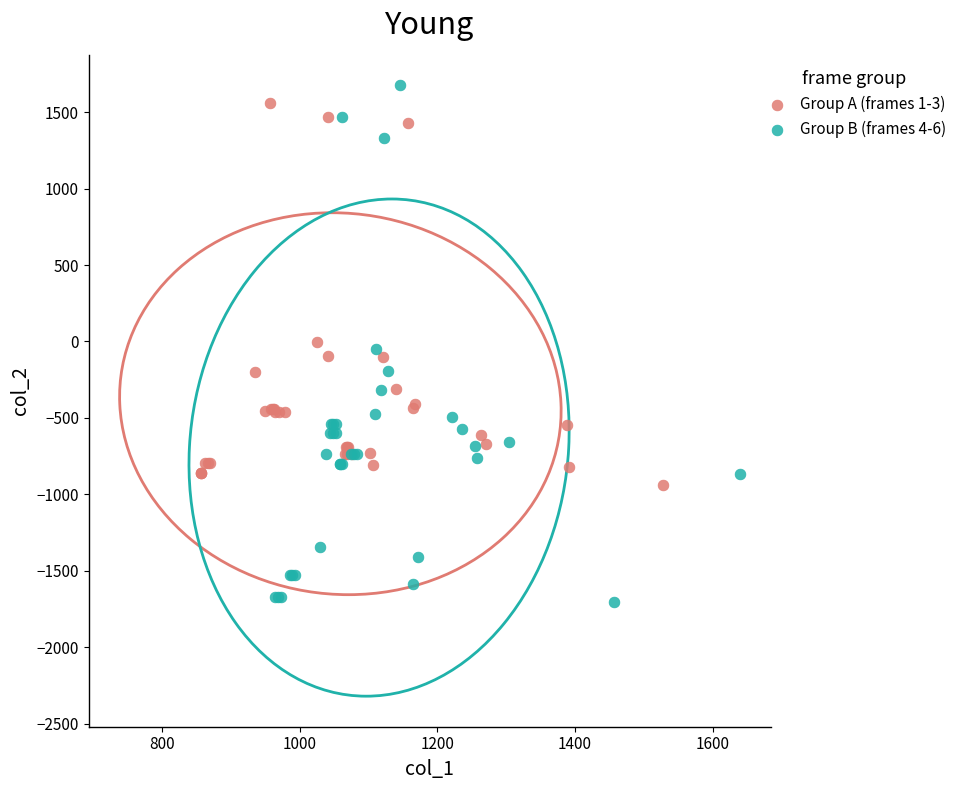

Which series contains the lowest Y value?

Group B (frames 4-6)